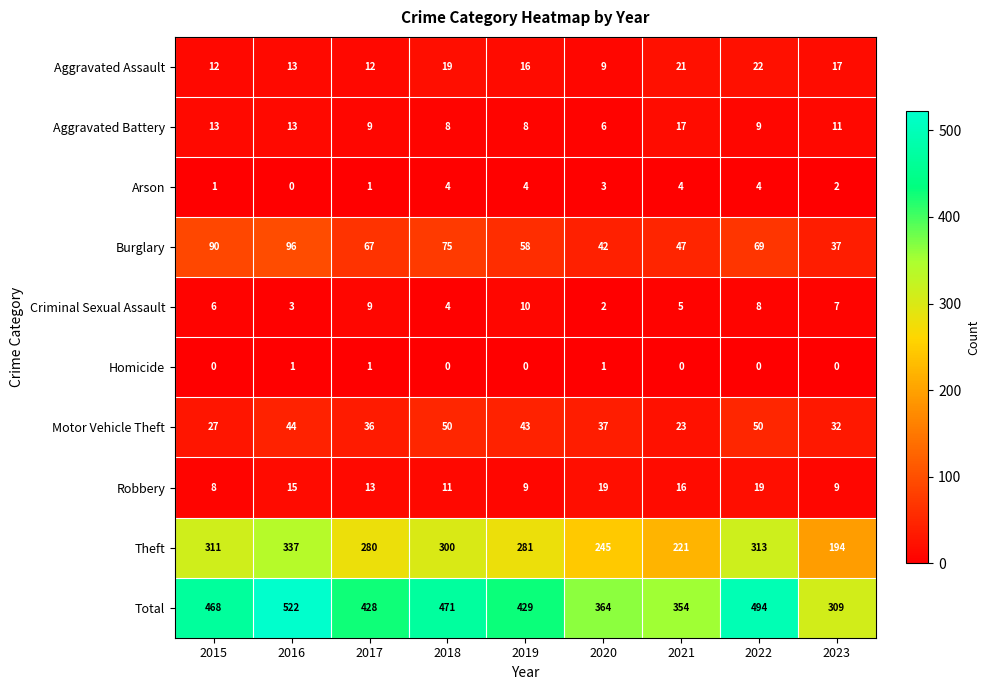

Is the value of Motor Vehicle Theft at 2015 greater than the value of Arson at 2017?

Yes